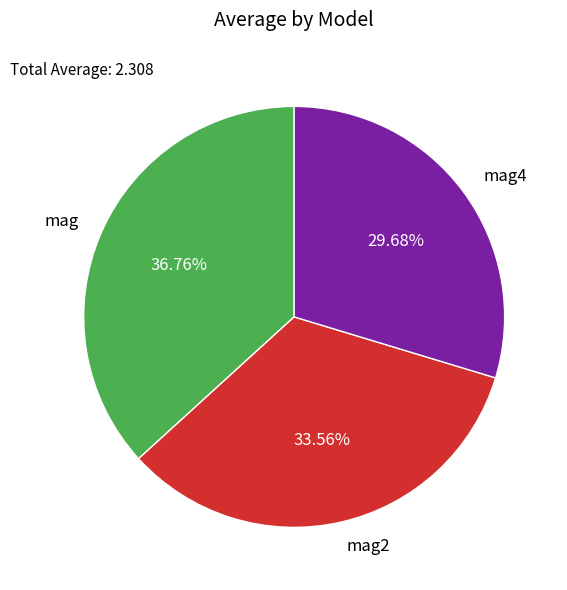

Between mag2 and mag4, which is larger?

mag2